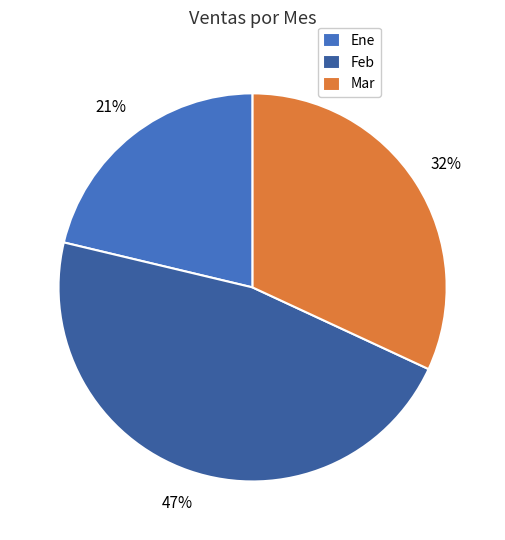

Does any single category account for the majority?

No